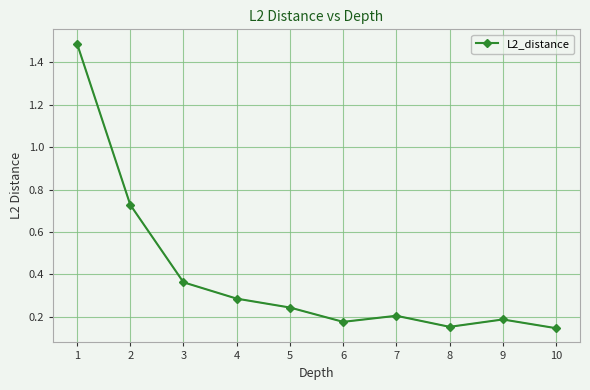

How many interior local peaks (higher than both neighbors) does the data have?

2